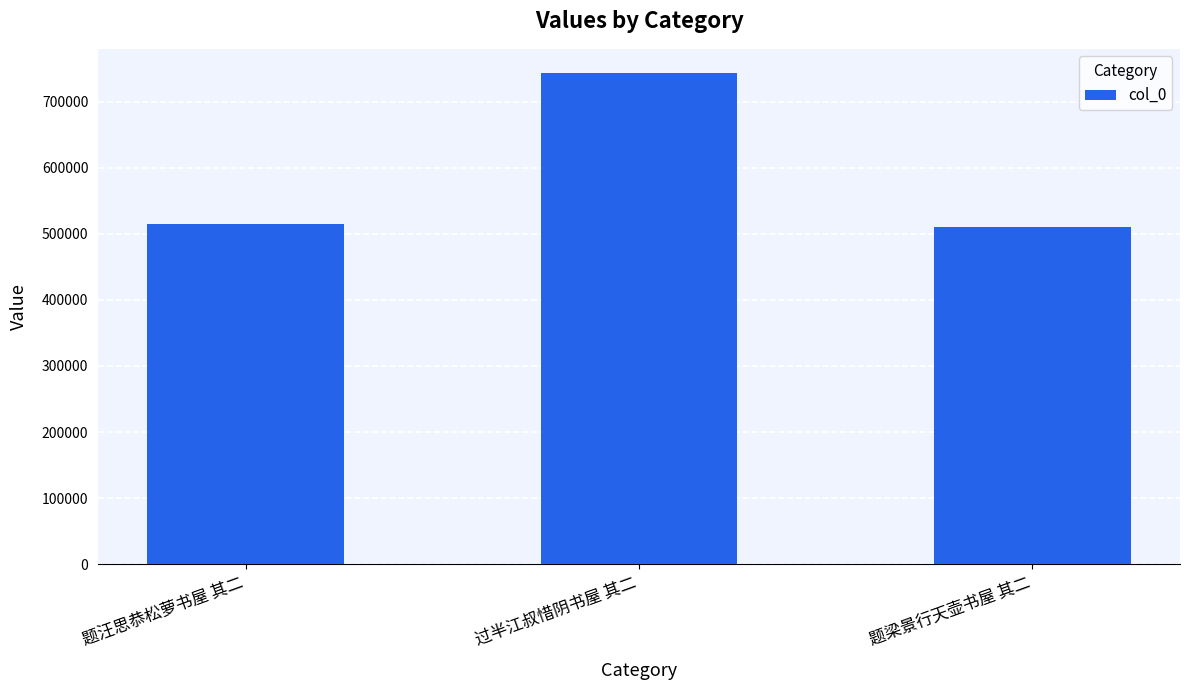

Approximately how many times larger is the value at 过半江叔惜阴书屋 其二 compared to 题汪思恭松萝书屋 其二?

1.4